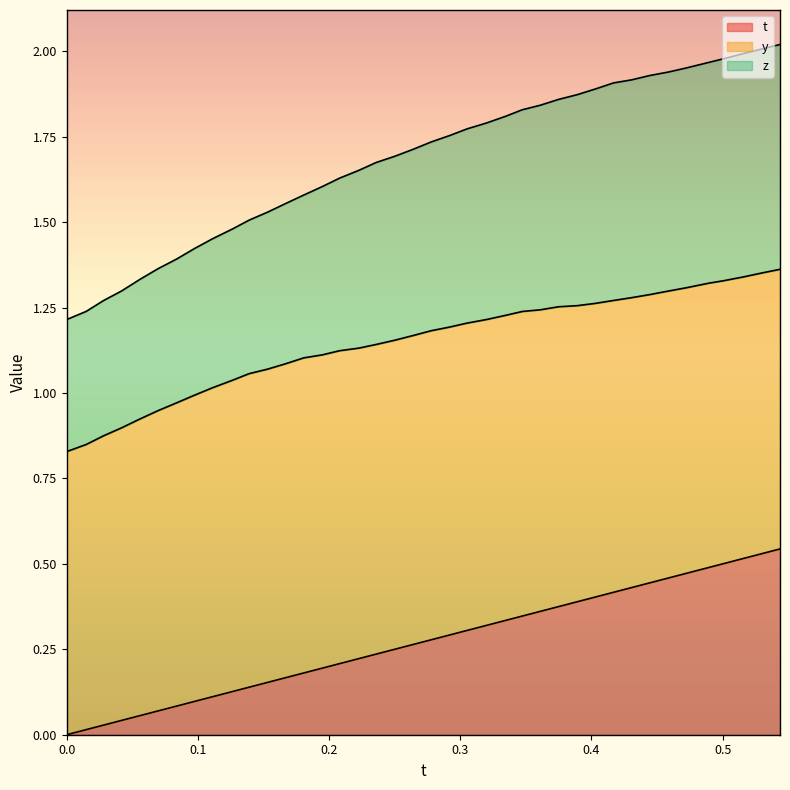

True or false: z has more than 1 points higher than both neighbors.

False